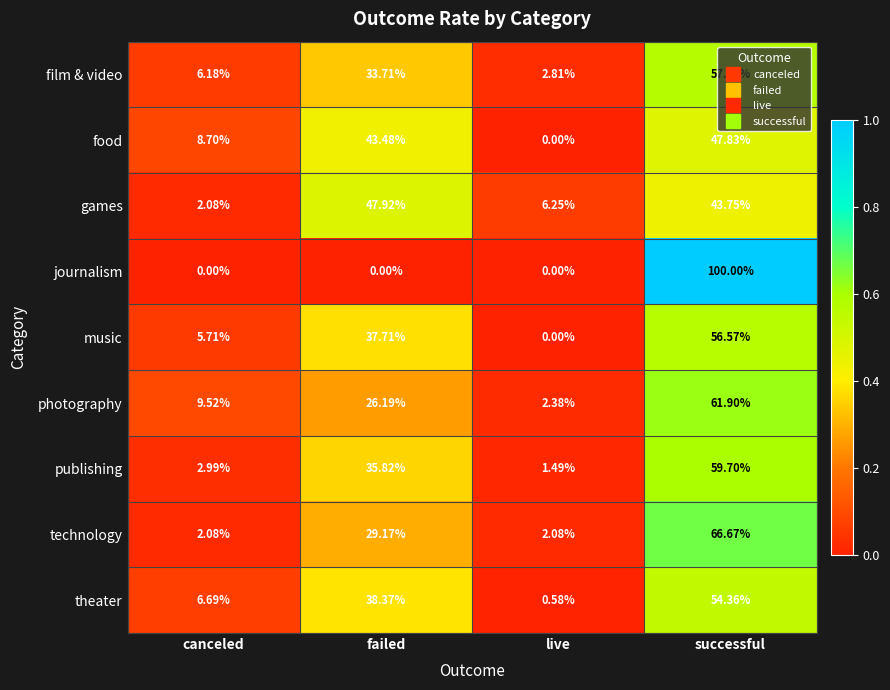

Which series has the widest spread of values?

journalism